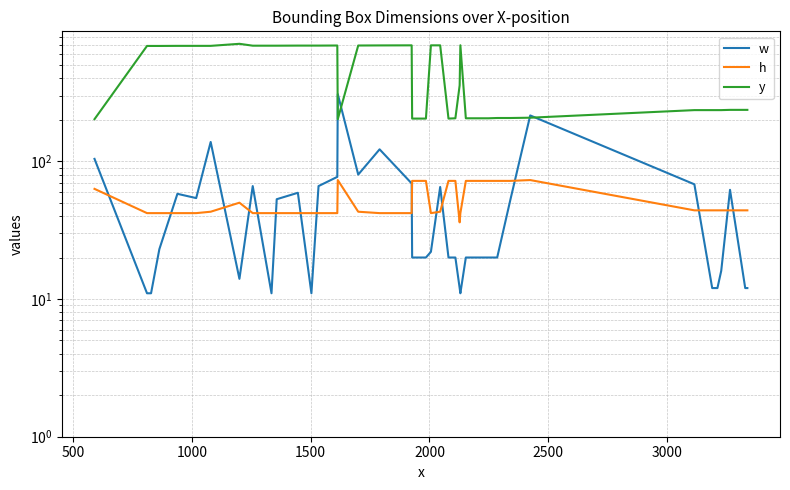

What is the lowest value of the y series?

202